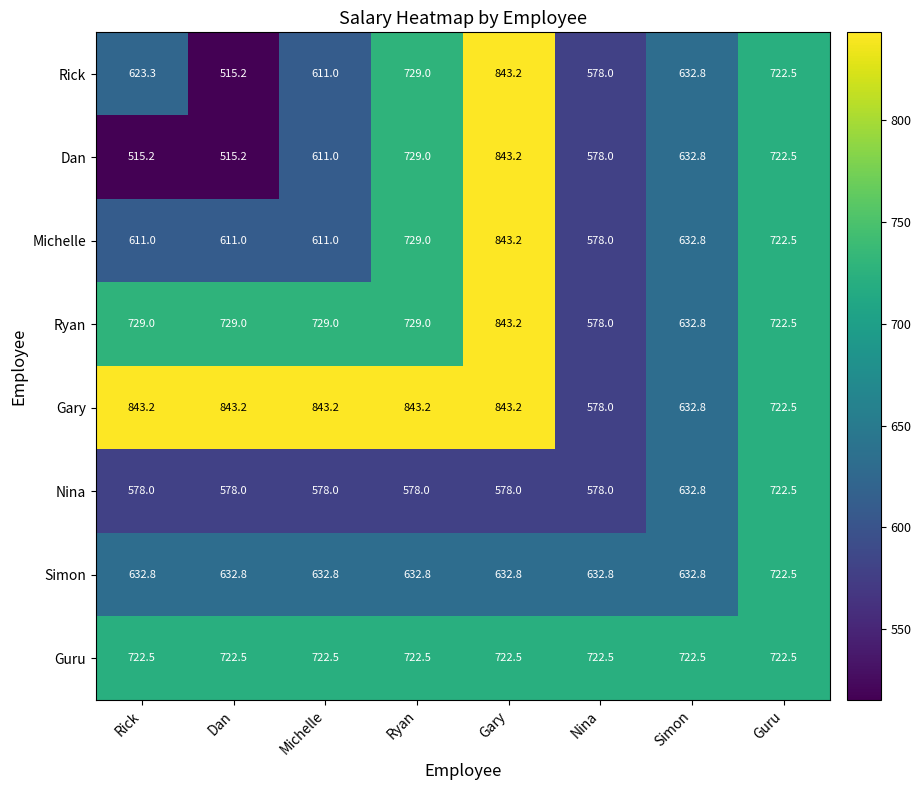

What is the average value of the Dan series?

643.4